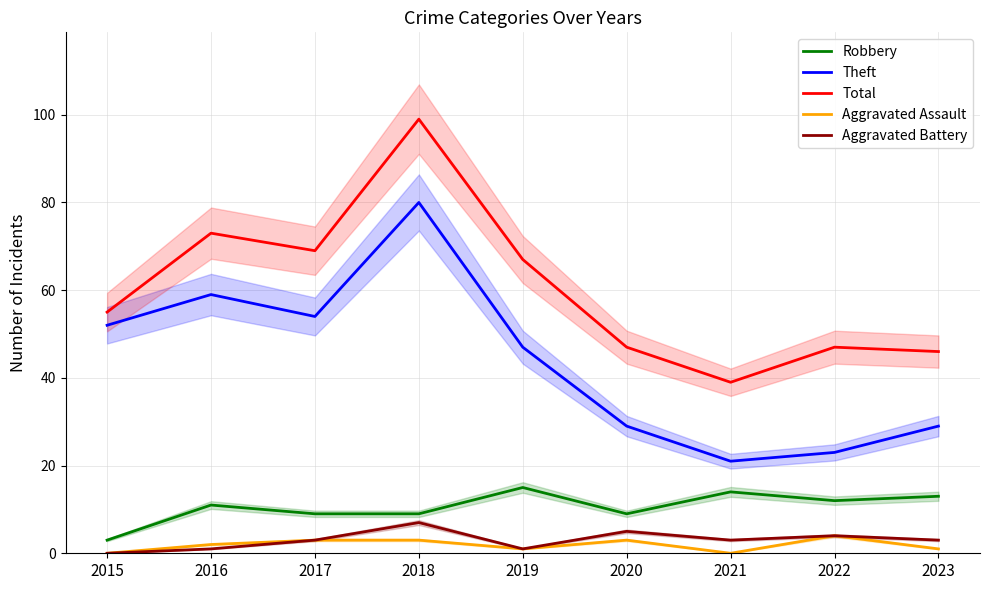

Is this an area chart (filled region under the line)?

No